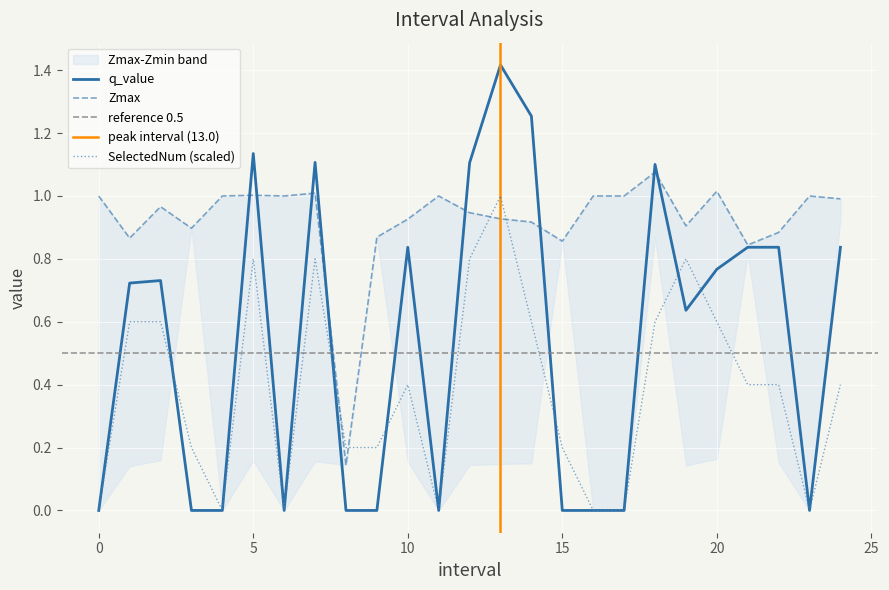

Read the Zmax value at 5.0.

1.0